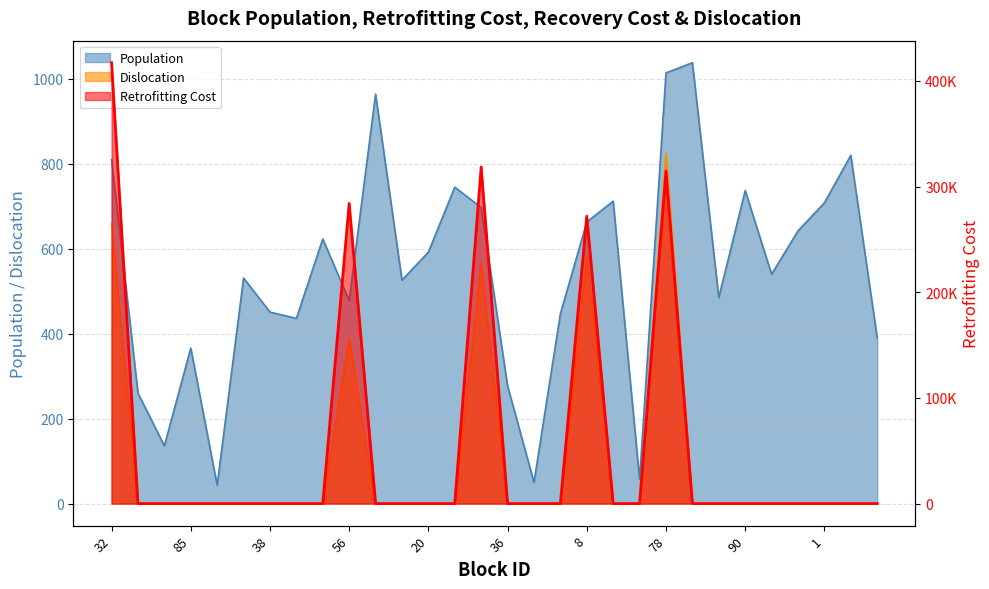

True or false: Population and Dislocation intersect in this chart.

False